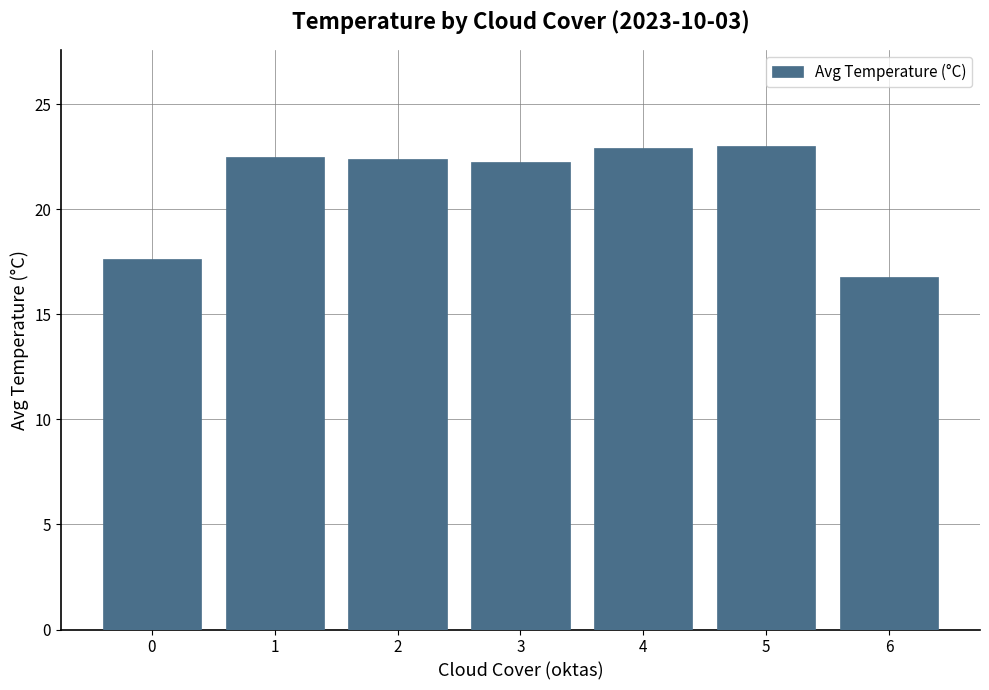

What is the average value?

21.1